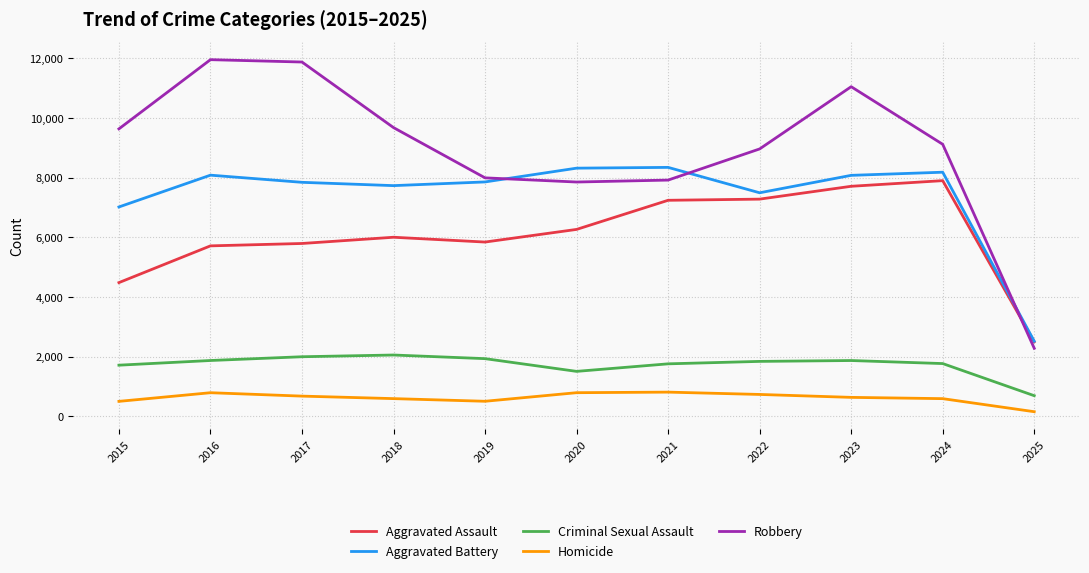

What is the sum of the Criminal Sexual Assault values at 2018 and 2017?

4044